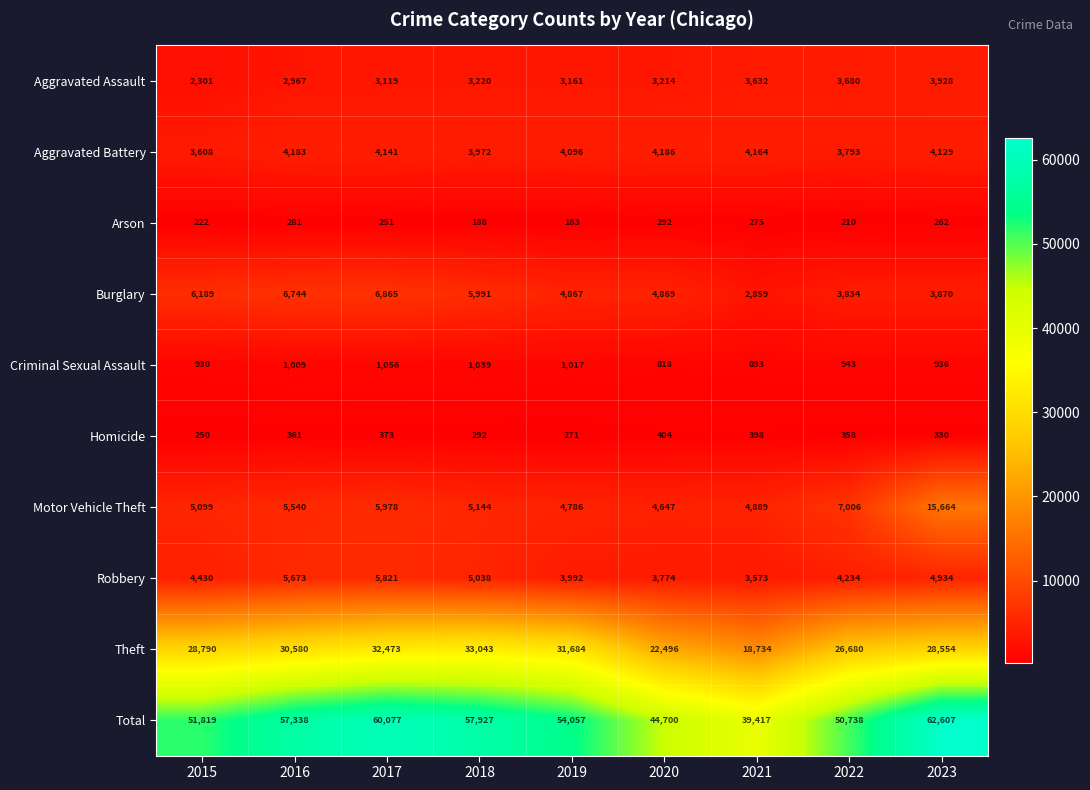

What is the difference between the second highest and second lowest values in the Aggravated Assault series?

713